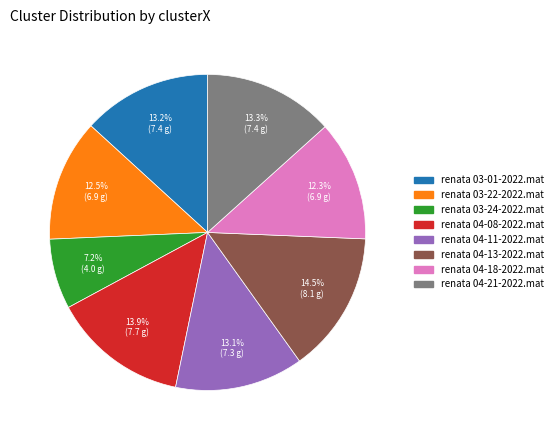

Does renata 04-21-2022.mat represent more than half of the total?

No